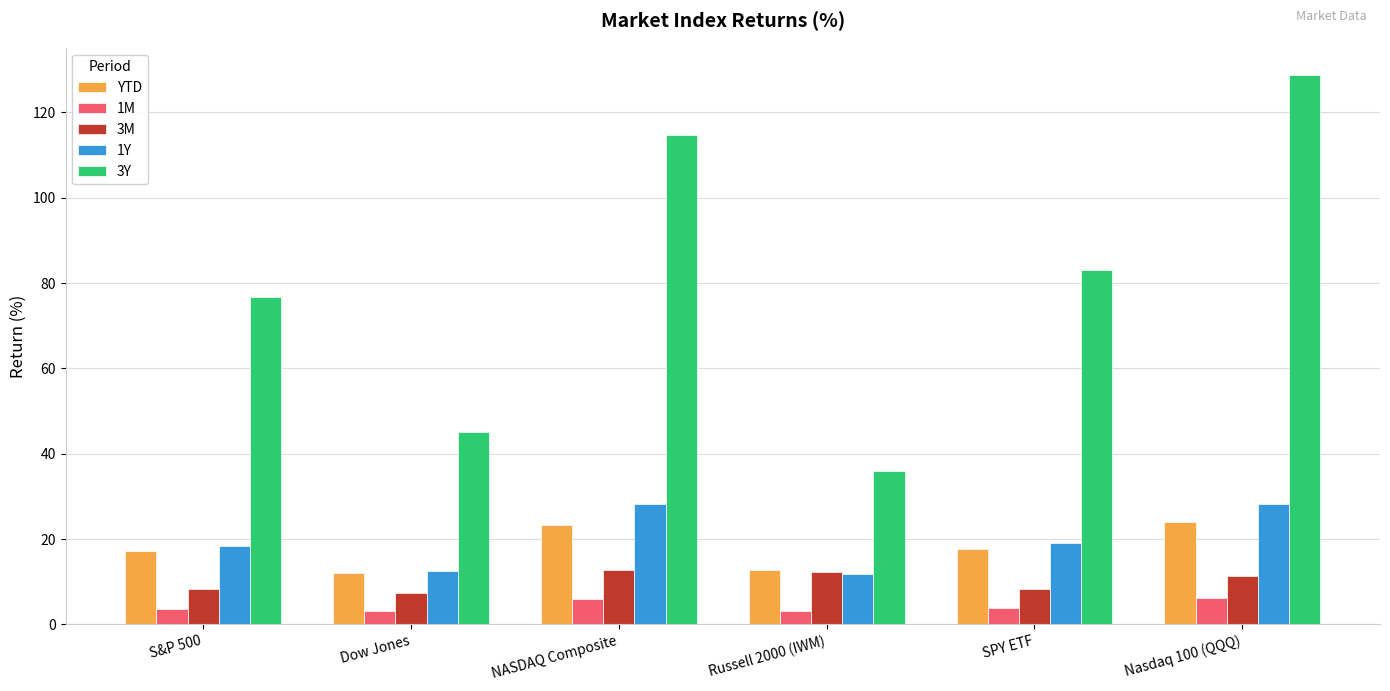

What is the sum of all 3Y values?

484.1